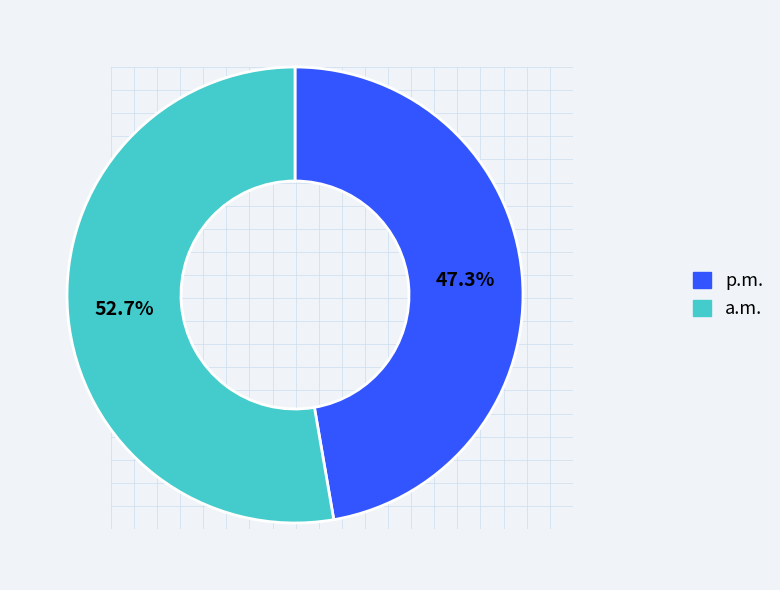

Is there any slice that represents more than half of the pie?

Yes